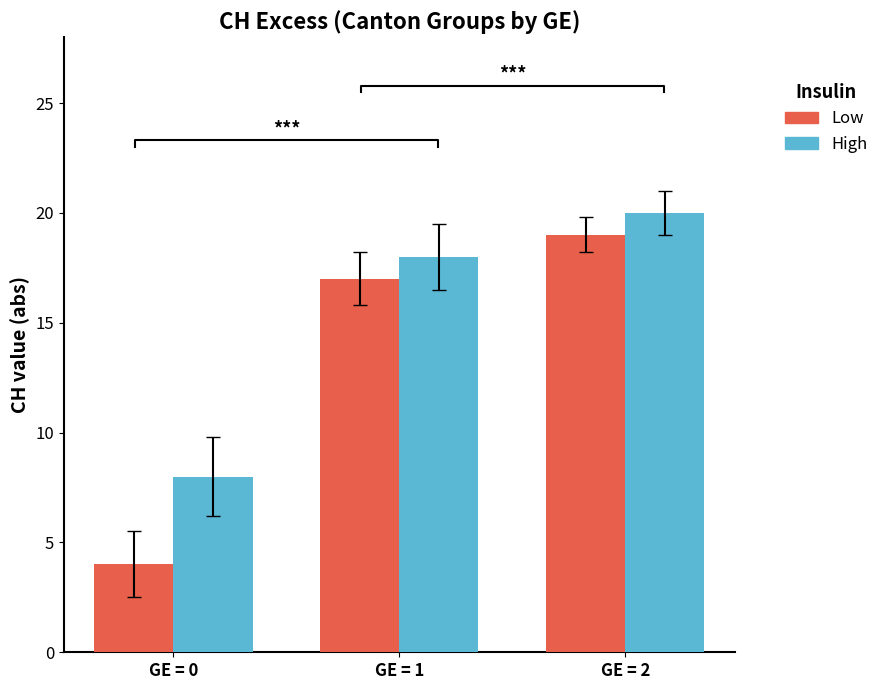

Which category has the highest value in the High series?

GE = 2